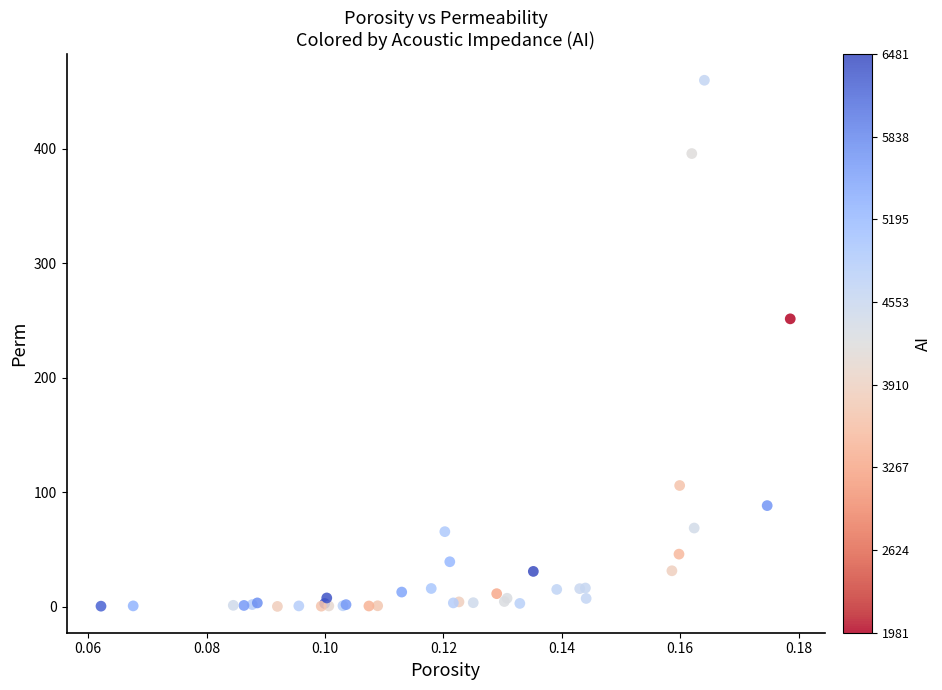

What Y value in the scatter plot is closest to 229?

251.4